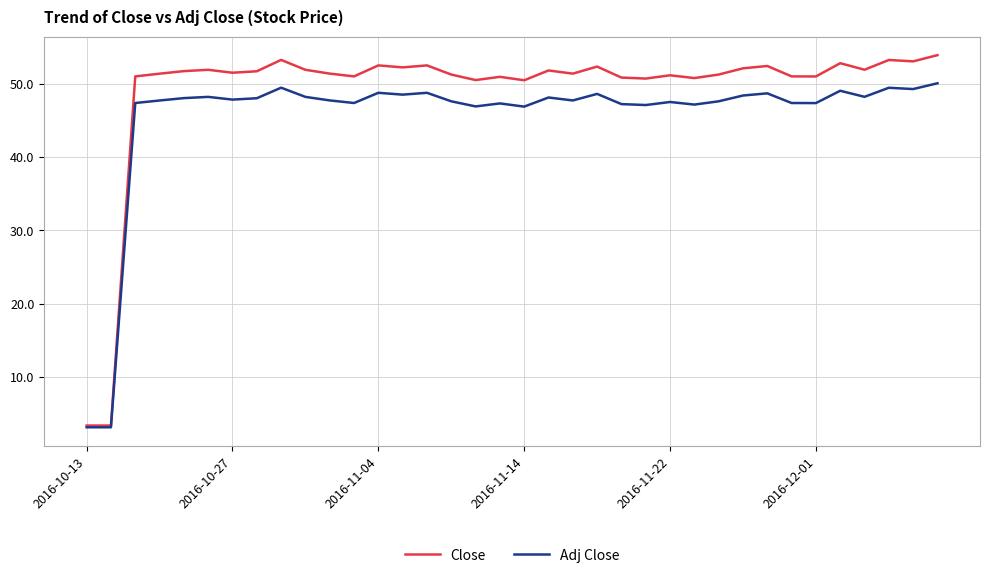

Which series has the largest total across all categories?

Close